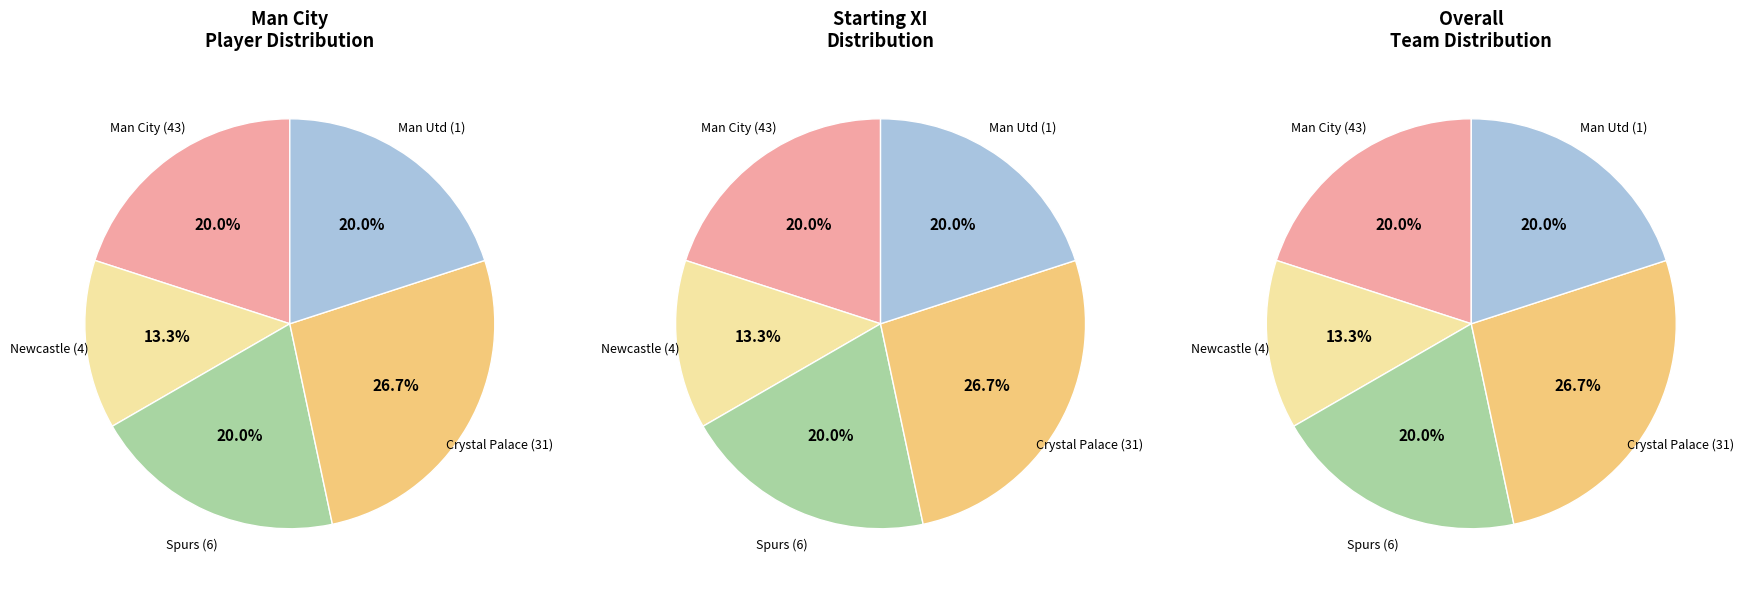

Is the sum of 6 and 31 greater than half?

No